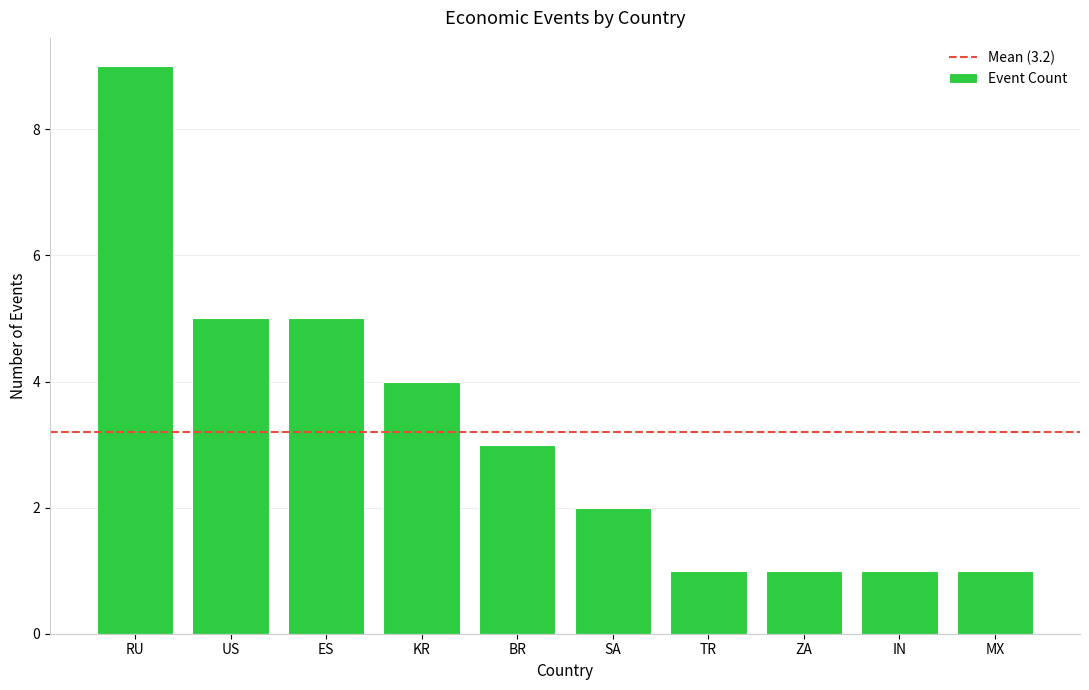

How many bars are there in total?

10